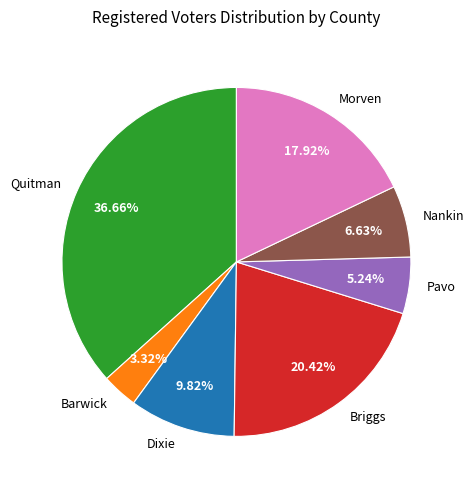

Count the number of slices in the pie.

7